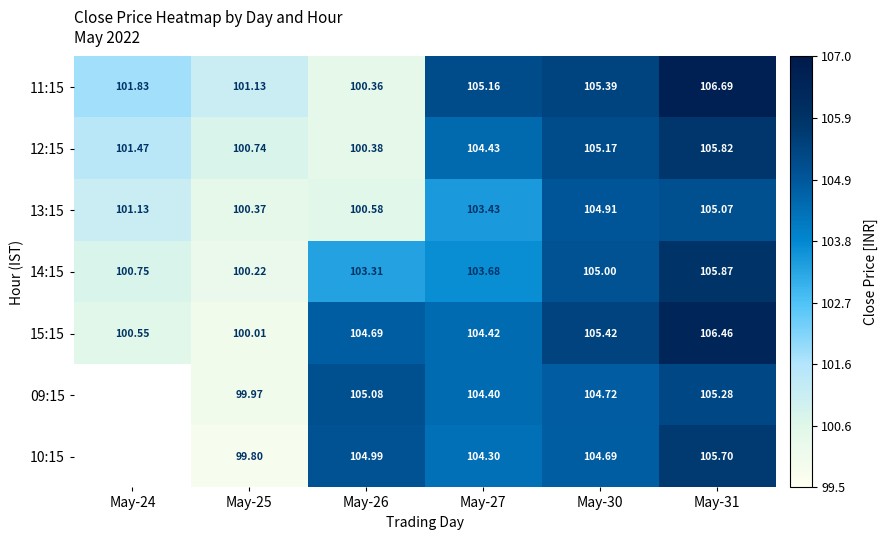

At May-31, list the series in order from largest to smallest.

11:15, 15:15, 14:15, 12:15, 10:15, 09:15, 13:15